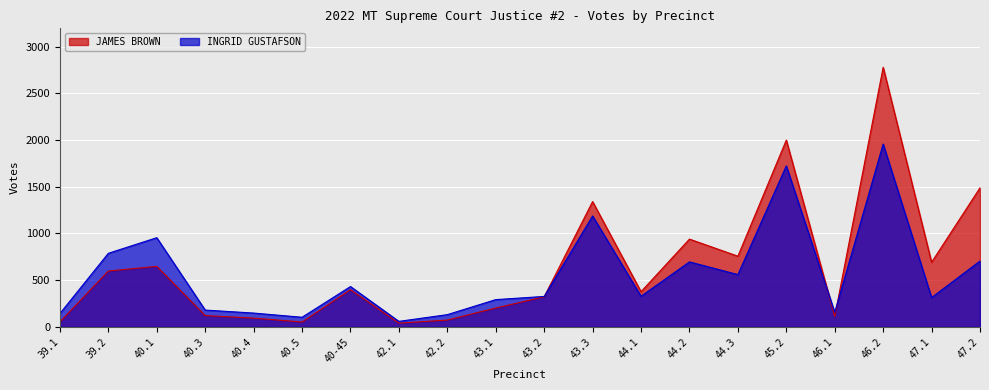

What is the difference between the maximum and minimum values in the JAMES BROWN series?

2740